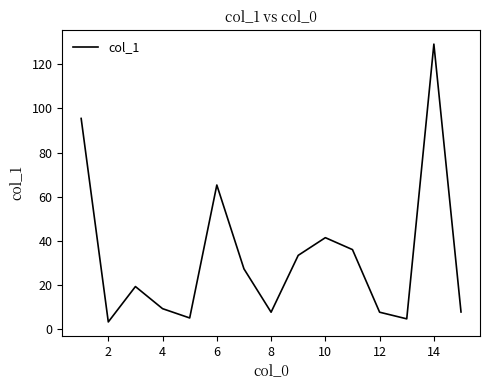

What is the difference between the maximum and minimum values?

125.6